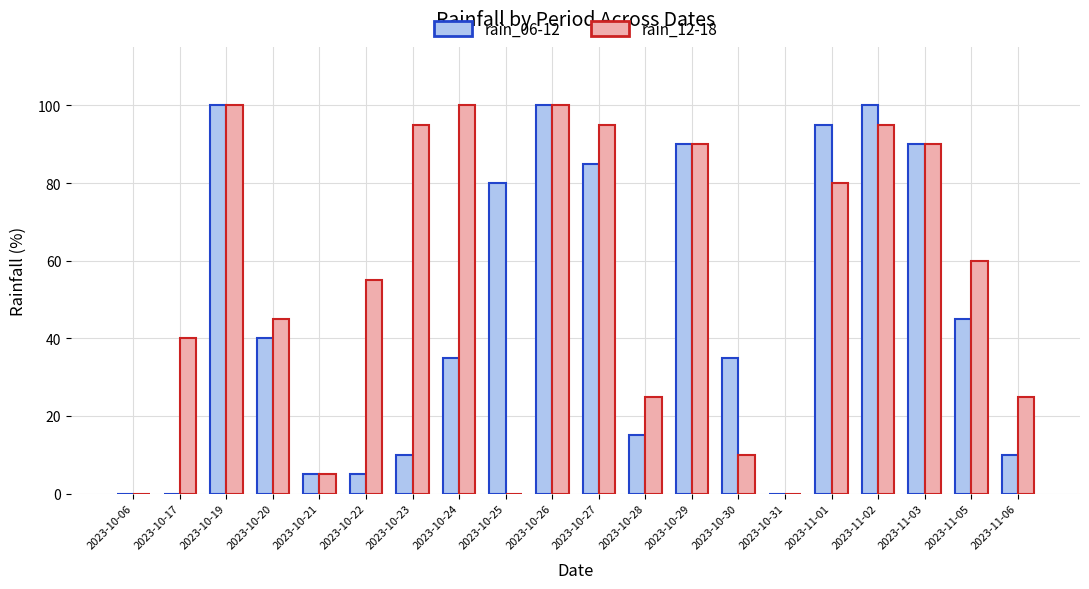

What is the spread (max minus min) of values at 2023-10-22?

50